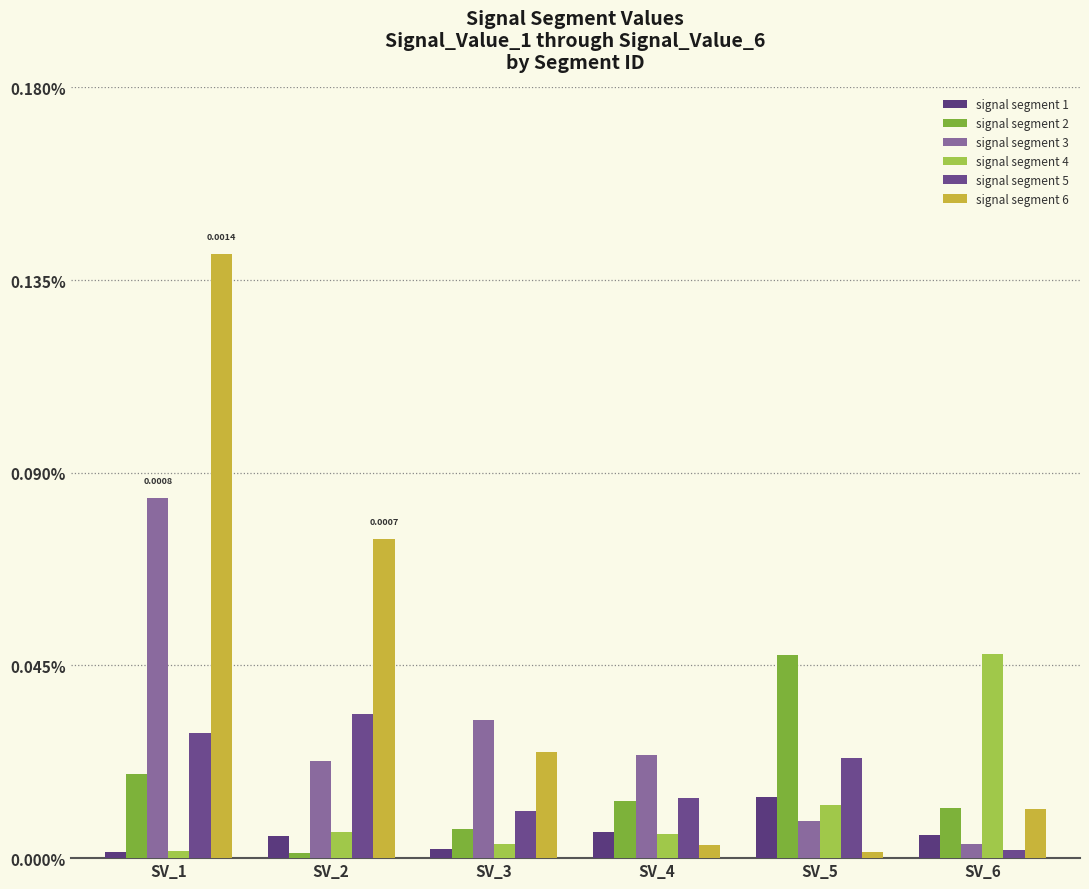

Does the chart contain any negative values?

No